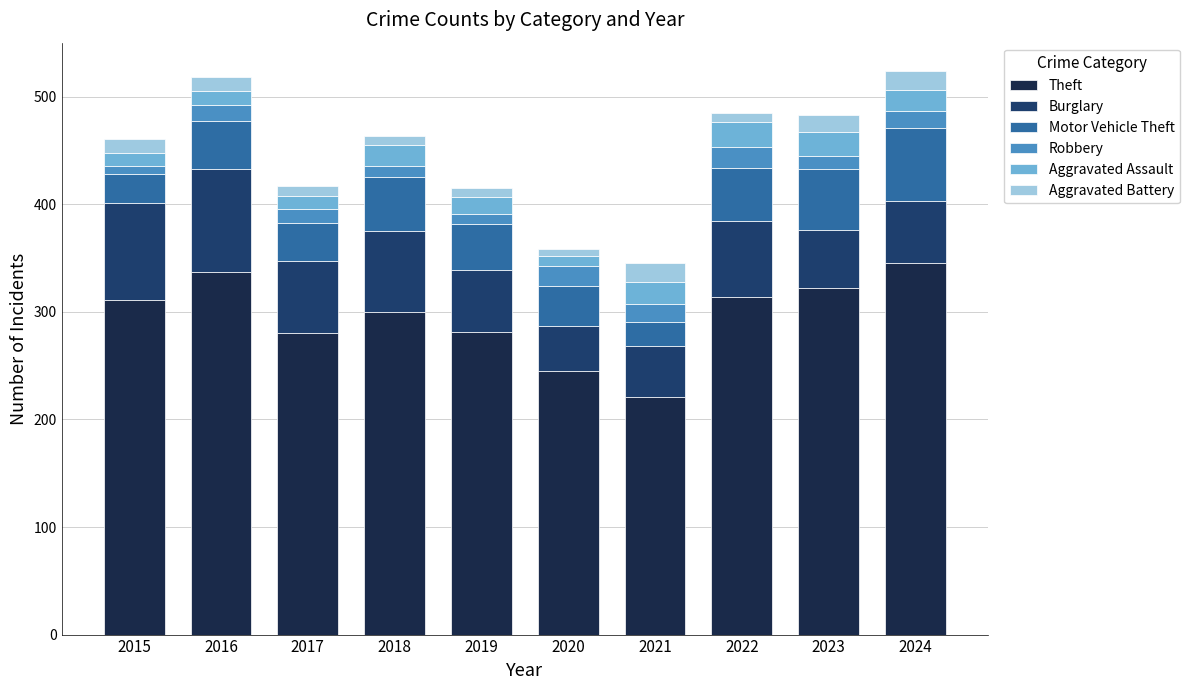

What is the difference between the maximum and second lowest values in the Theft series?

100